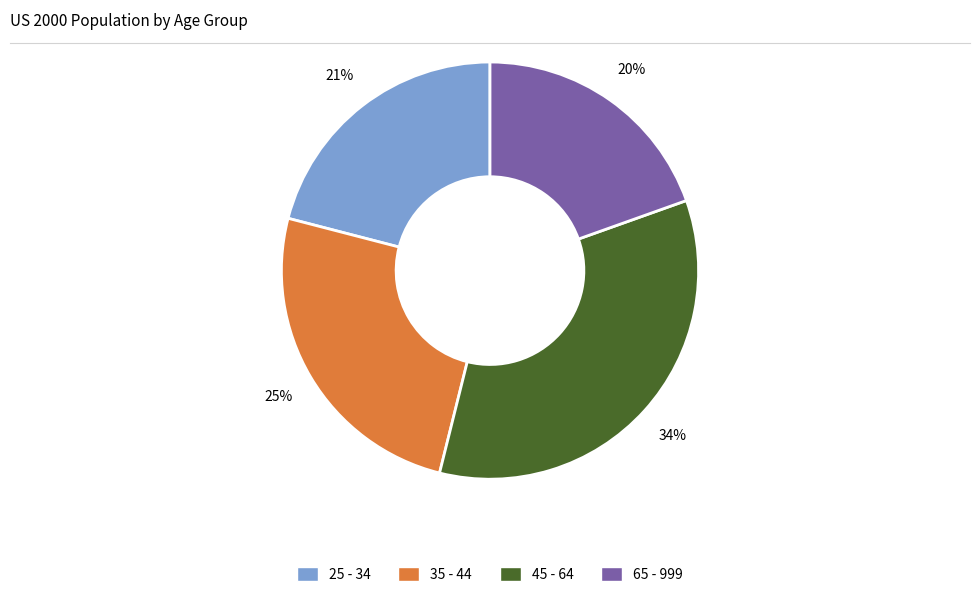

Is the sum of 35 - 44 and 25 - 34 greater than half?

No